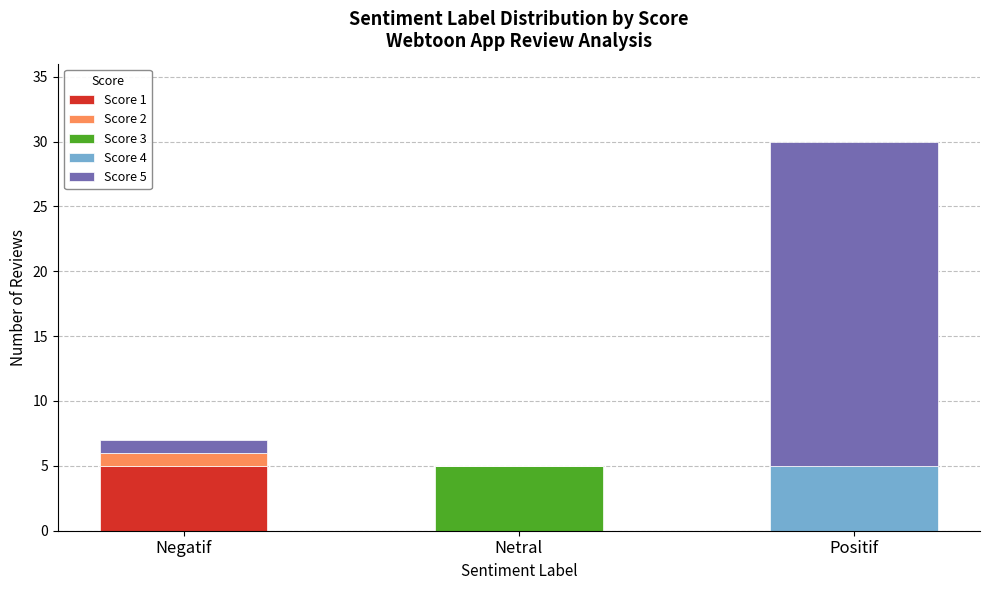

At which category is the sum across all series the highest?

Positif